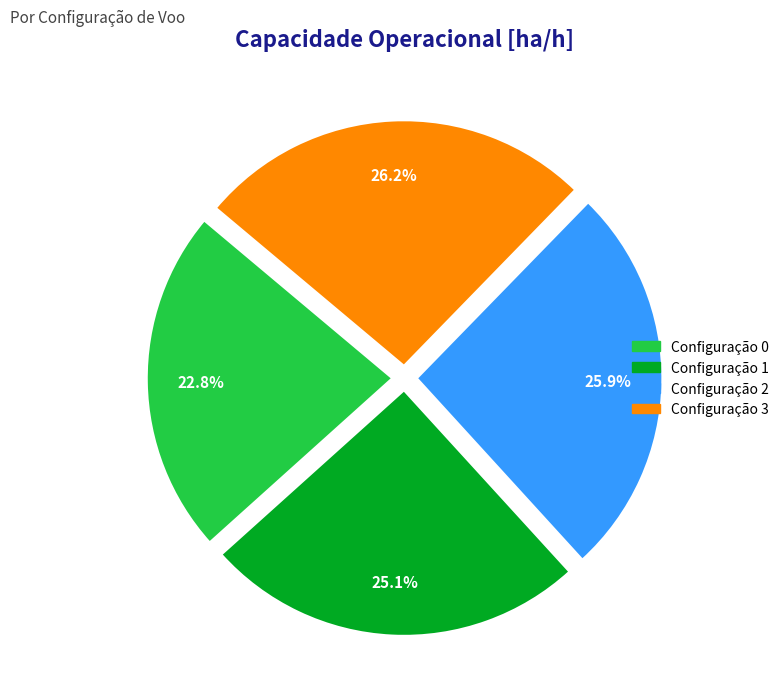

Is there any slice that represents more than half of the pie?

No